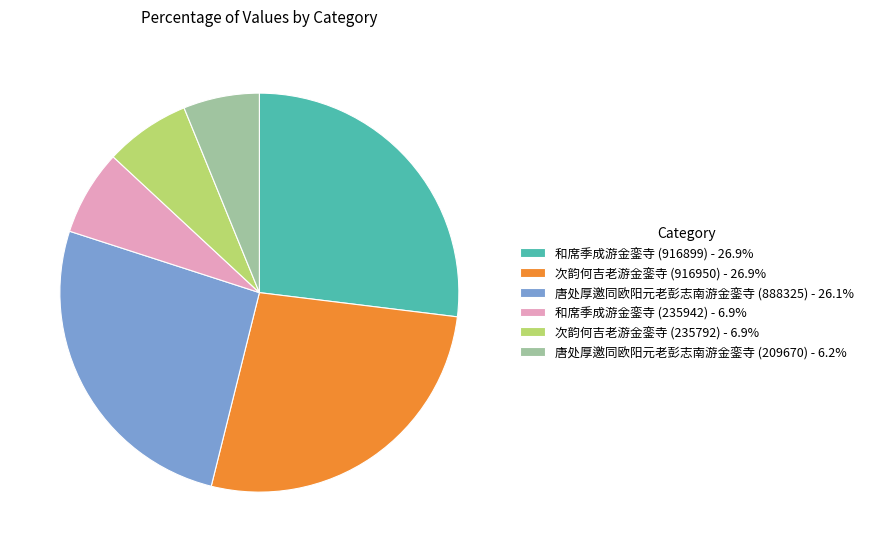

Count the number of slices in the pie.

6